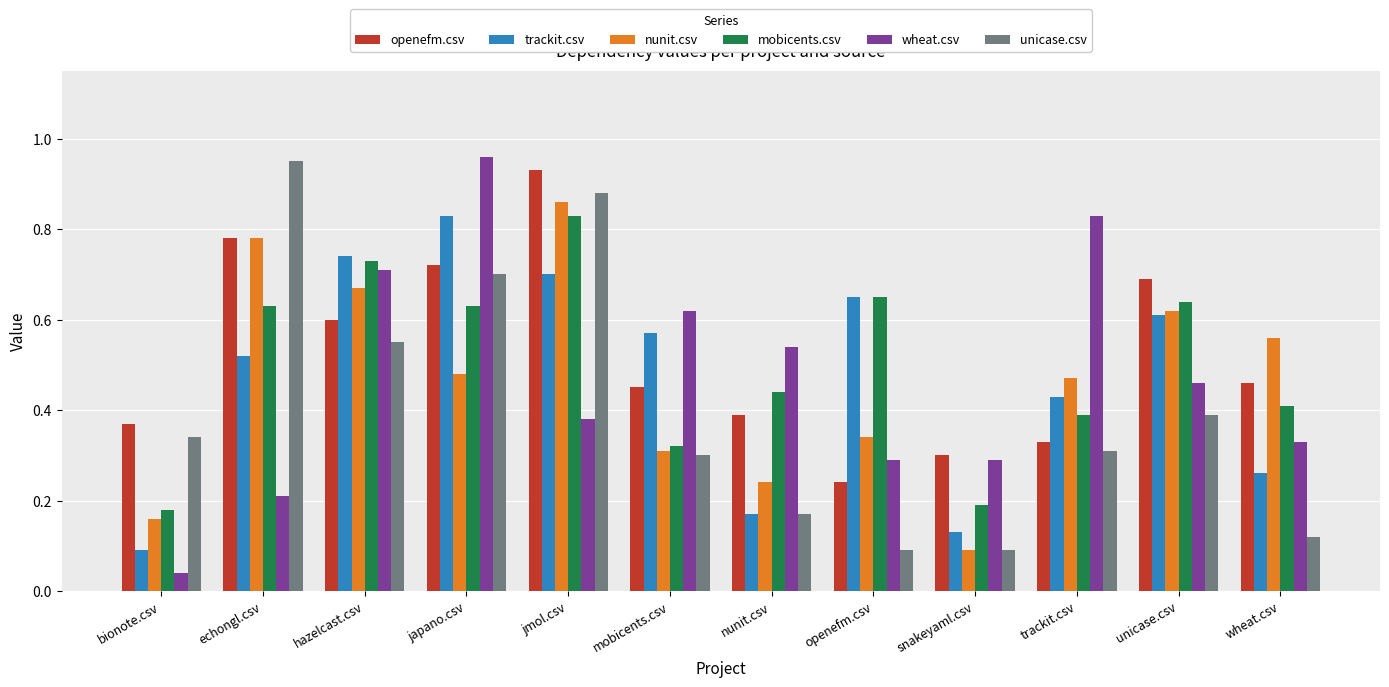

Is the value of wheat.csv at openefm.csv greater than the value of trackit.csv at echongl.csv?

No